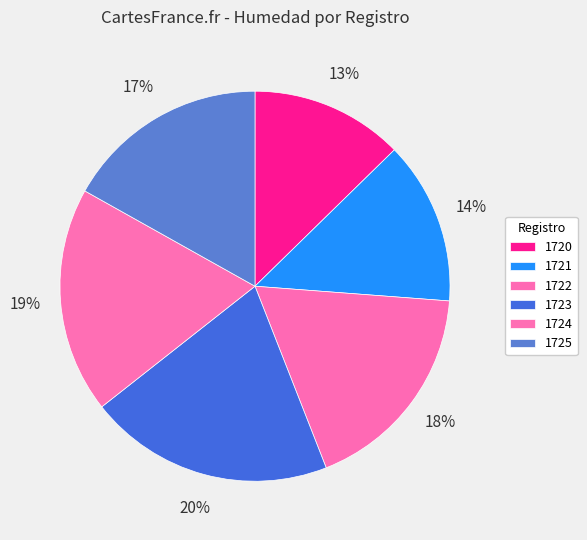

Count the number of slices in the pie.

6